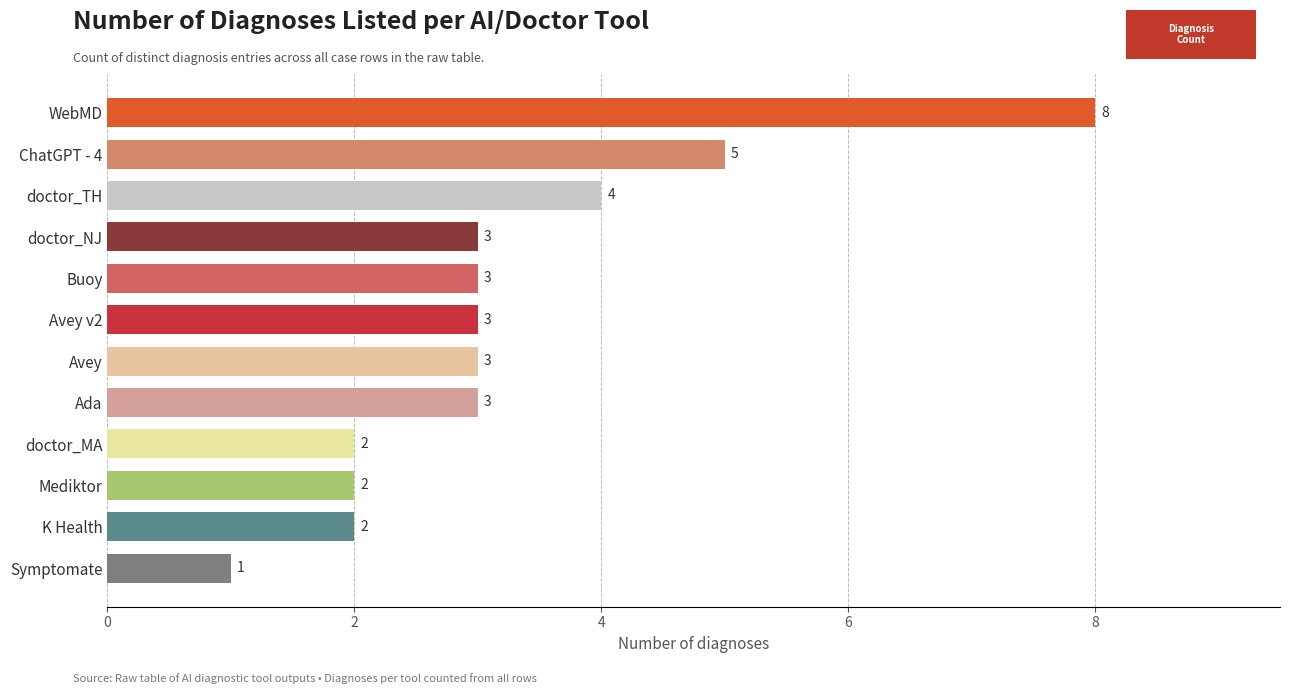

Is it true that the value at doctor_NJ is 4?

False